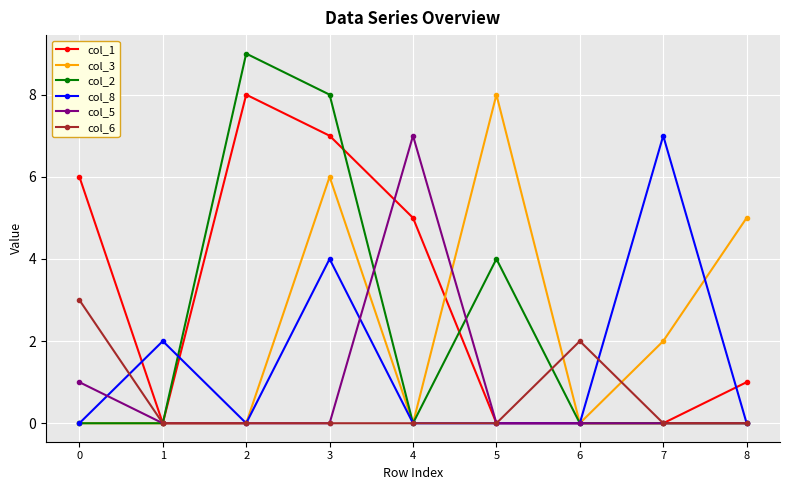

Between 0 and 7, which series saw the biggest shift?

col_8